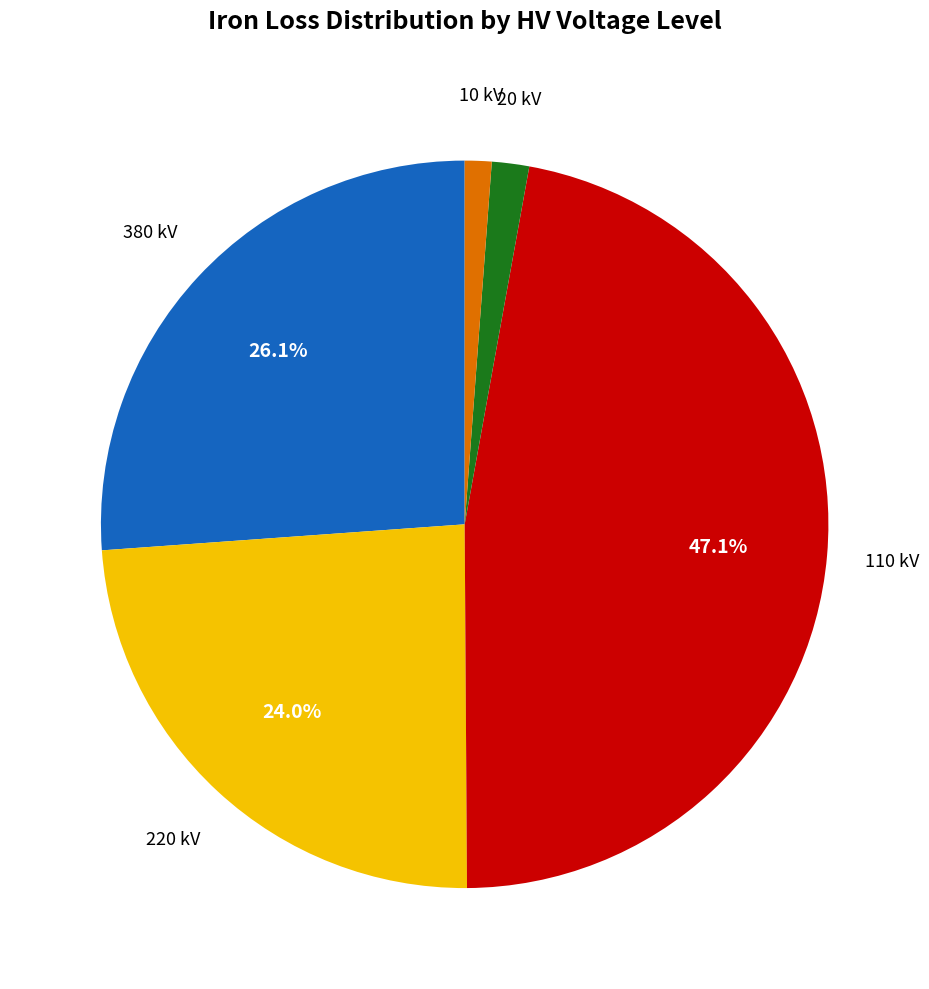

Is there any slice that represents more than half of the pie?

No